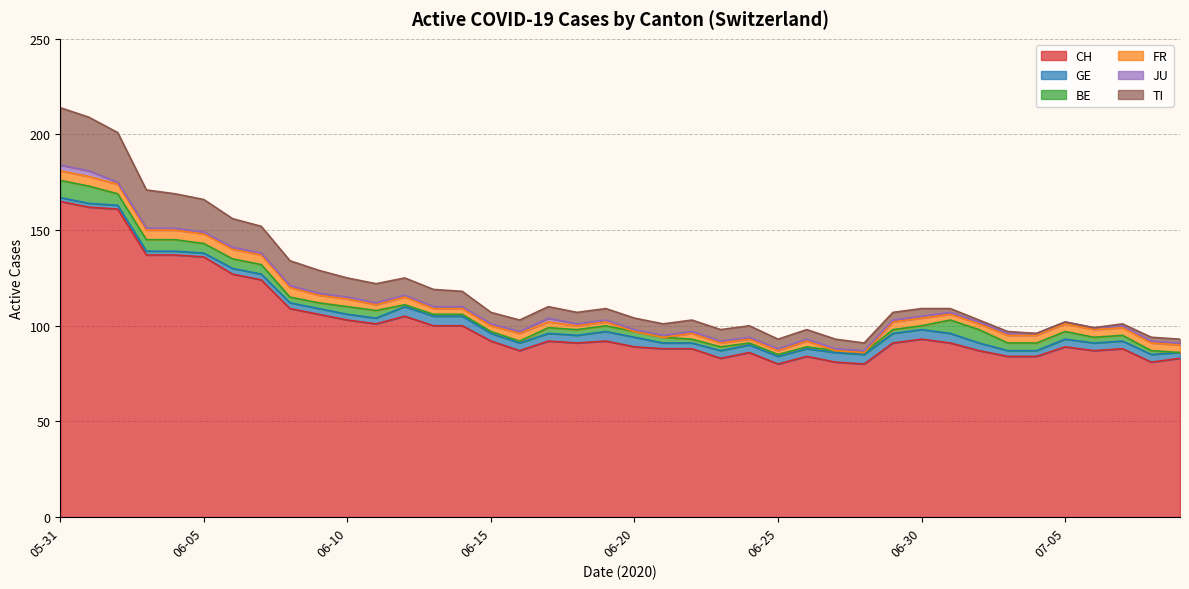

Reading left to right, transcribe all the data shown in this chart.

CH: 165	162	161	137	137	136	127	124	109	106	103	101	105	100	100	92	87	92	91	92	89	88	88	83	86	80	84	81	80	91	93	91	87	84	84	89	87	88	81	83
GE: 2	2	2	2	2	2	3	3	3	3	3	3	5	5	5	4	4	4	4	5	5	3	3	4	4	4	4	5	5	5	5	5	4	3	3	4	4	4	4	3
BE: 9	9	6	6	6	5	5	5	3	3	4	4	1	1	1	1	1	3	3	3	3	3	2	2	1	1	1	1	1	2	2	7	7	4	4	4	3	3	2	0
FR: 5	5	5	5	5	5	5	5	5	4	4	3	4	3	3	3	4	3	2	2	0	0	3	2	2	2	3	0	0	4	4	3	3	4	4	4	4	4	4	4
JU: 3	3	1	1	1	1	1	1	1	1	1	1	1	1	1	1	1	2	1	1	1	1	1	1	1	1	1	1	1	1	1	1	1	1	1	1	1	1	1	1
TI: 30	28	26	20	18	17	15	14	13	12	10	10	9	9	8	6	6	6	6	6	6	6	6	6	6	5	5	5	4	4	4	2	1	1	0	0	0	1	2	2